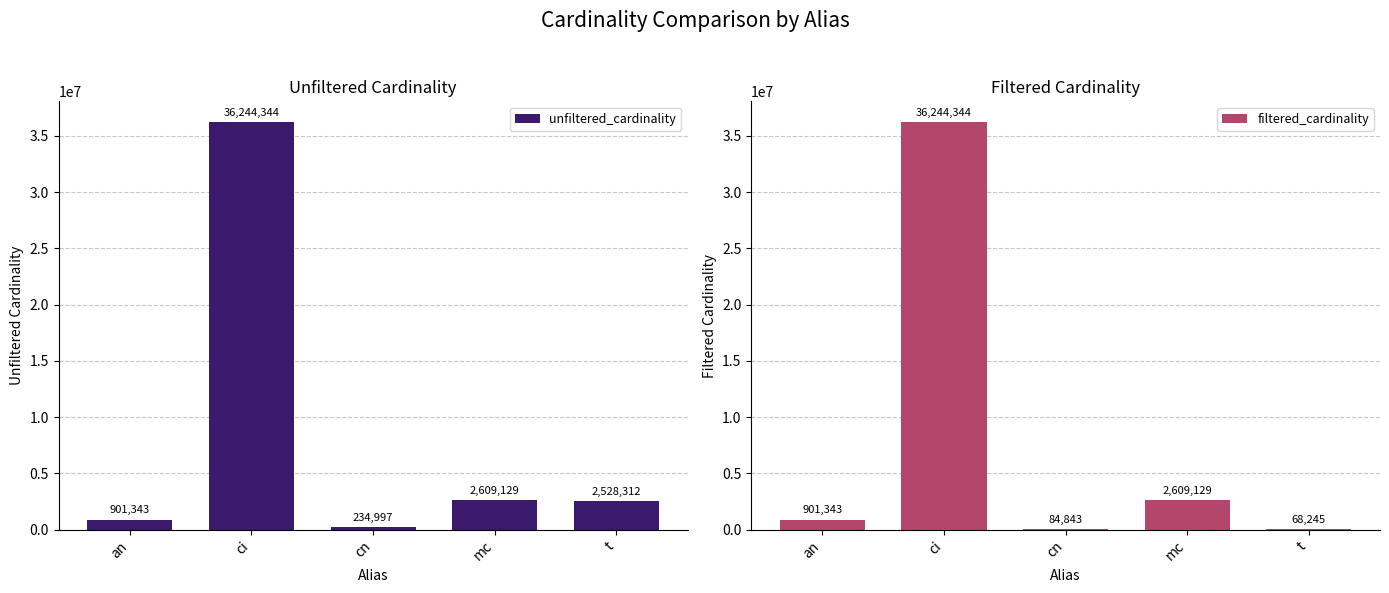

How many data points in filtered_cardinality are above 901343?

2